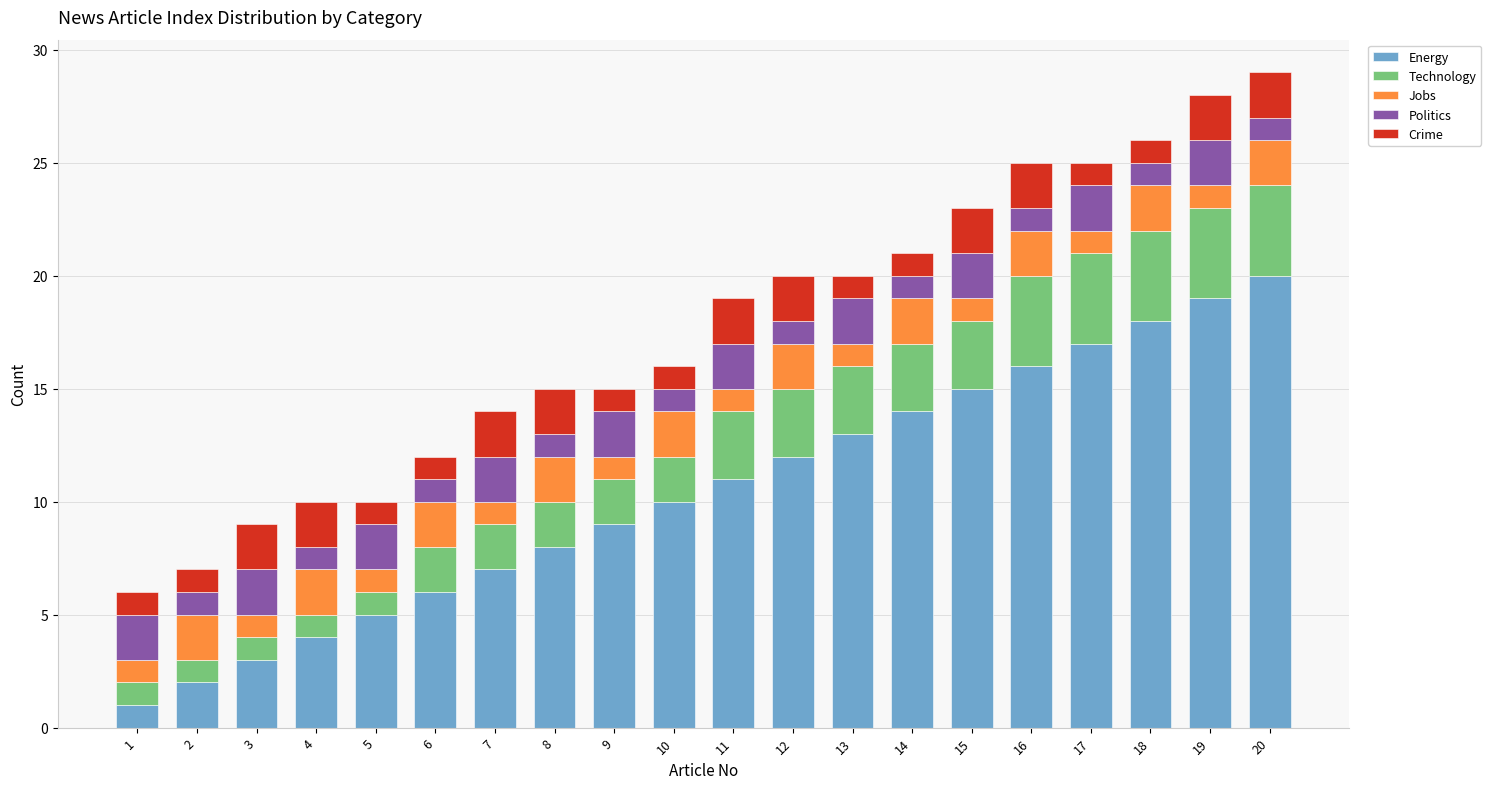

The Energy series shows 8 at 8. True or false?

True